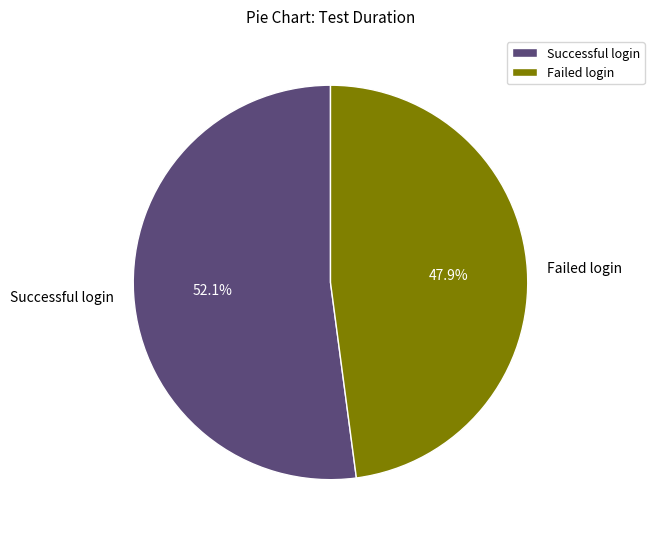

What is the smallest slice in the pie chart?

Failed login